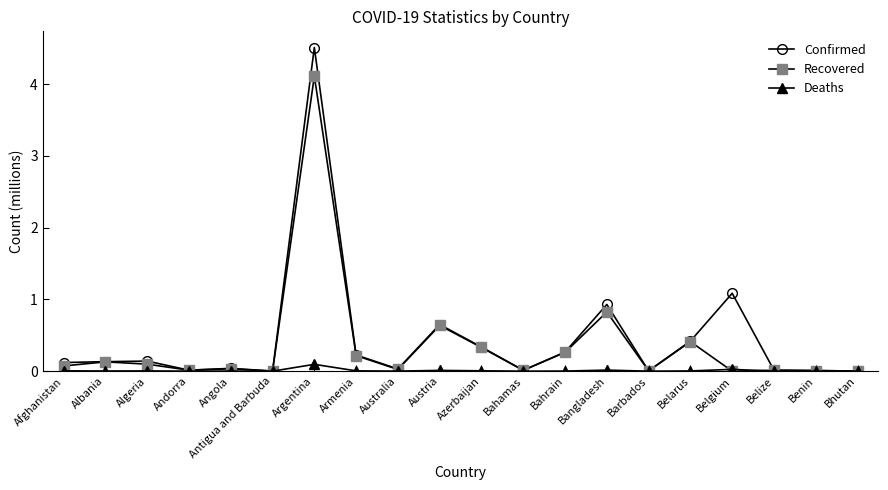

What position from the left is Belize?

18